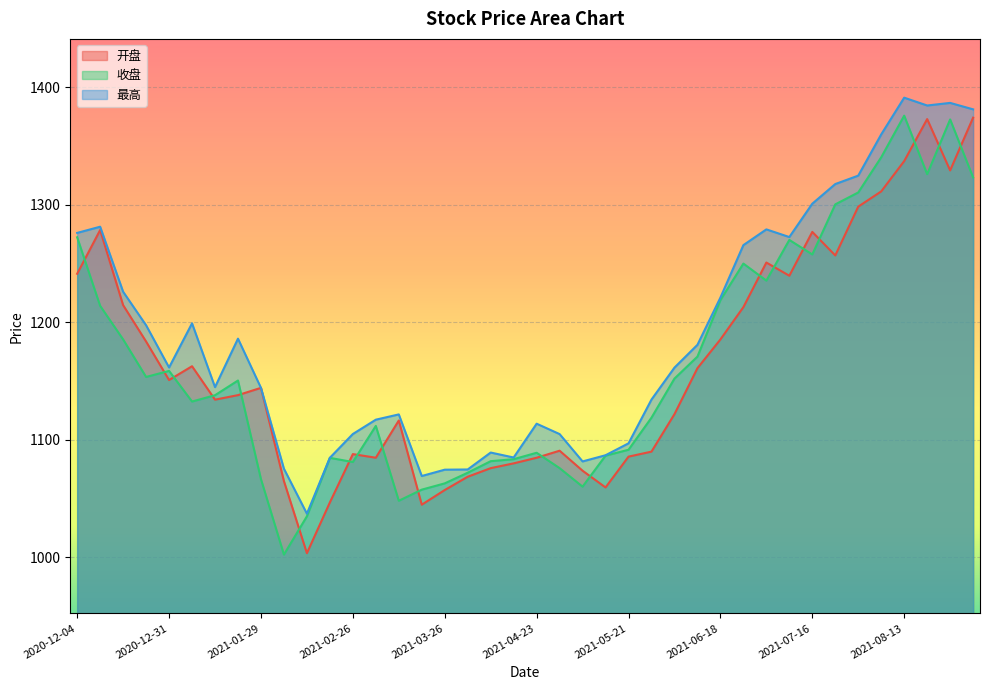

Which category has the lowest value across all series?

2021-02-05